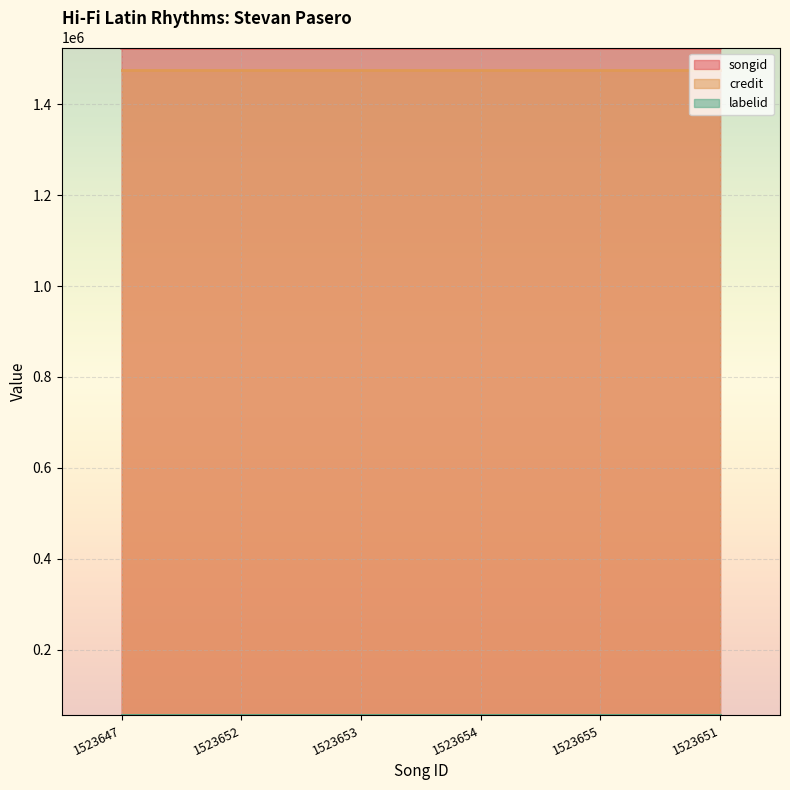

Reading left to right, transcribe all the data shown in this chart.

songid: 1523647	1523652	1523653	1523654	1523655	1523651
credit: 1474919	1474919	1474919	1474919	1474919	1474919
labelid: 55459	55459	55459	55459	55459	55459